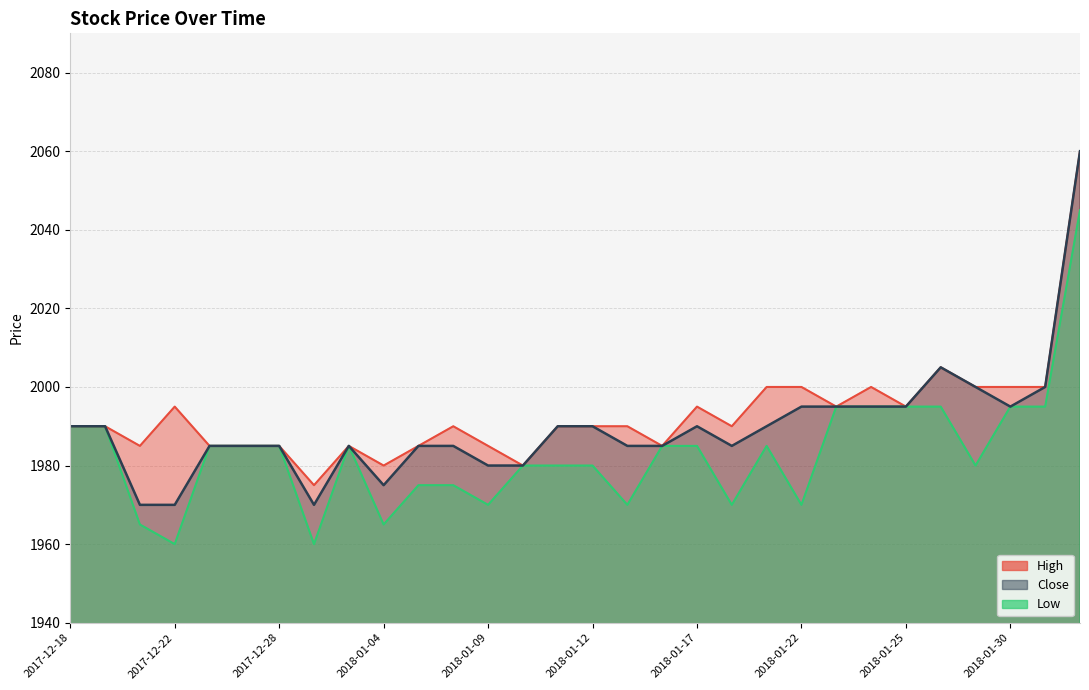

What is the sum of the High values at 2018-01-17 and 2017-12-22?

3990